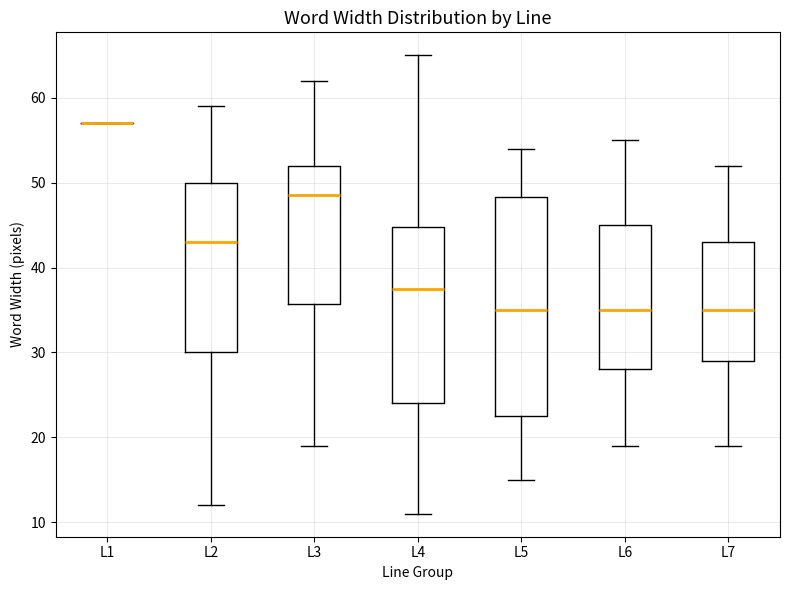

Where is the upper edge of the box for L6 on the y-axis? The values are not printed on the chart, so give them approximately, as read against the axis.

45